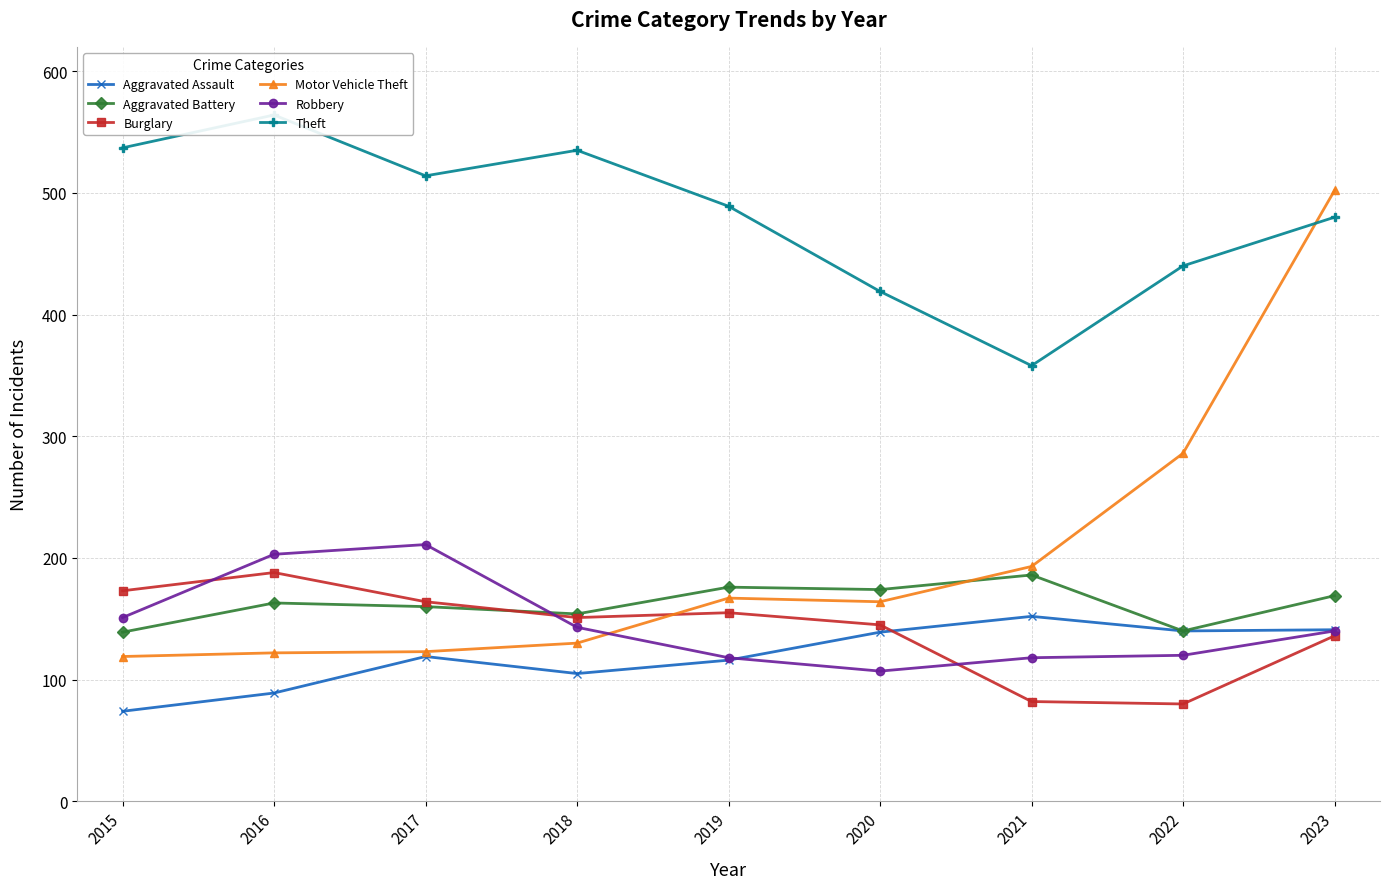

Count the number of categories in the chart.

9